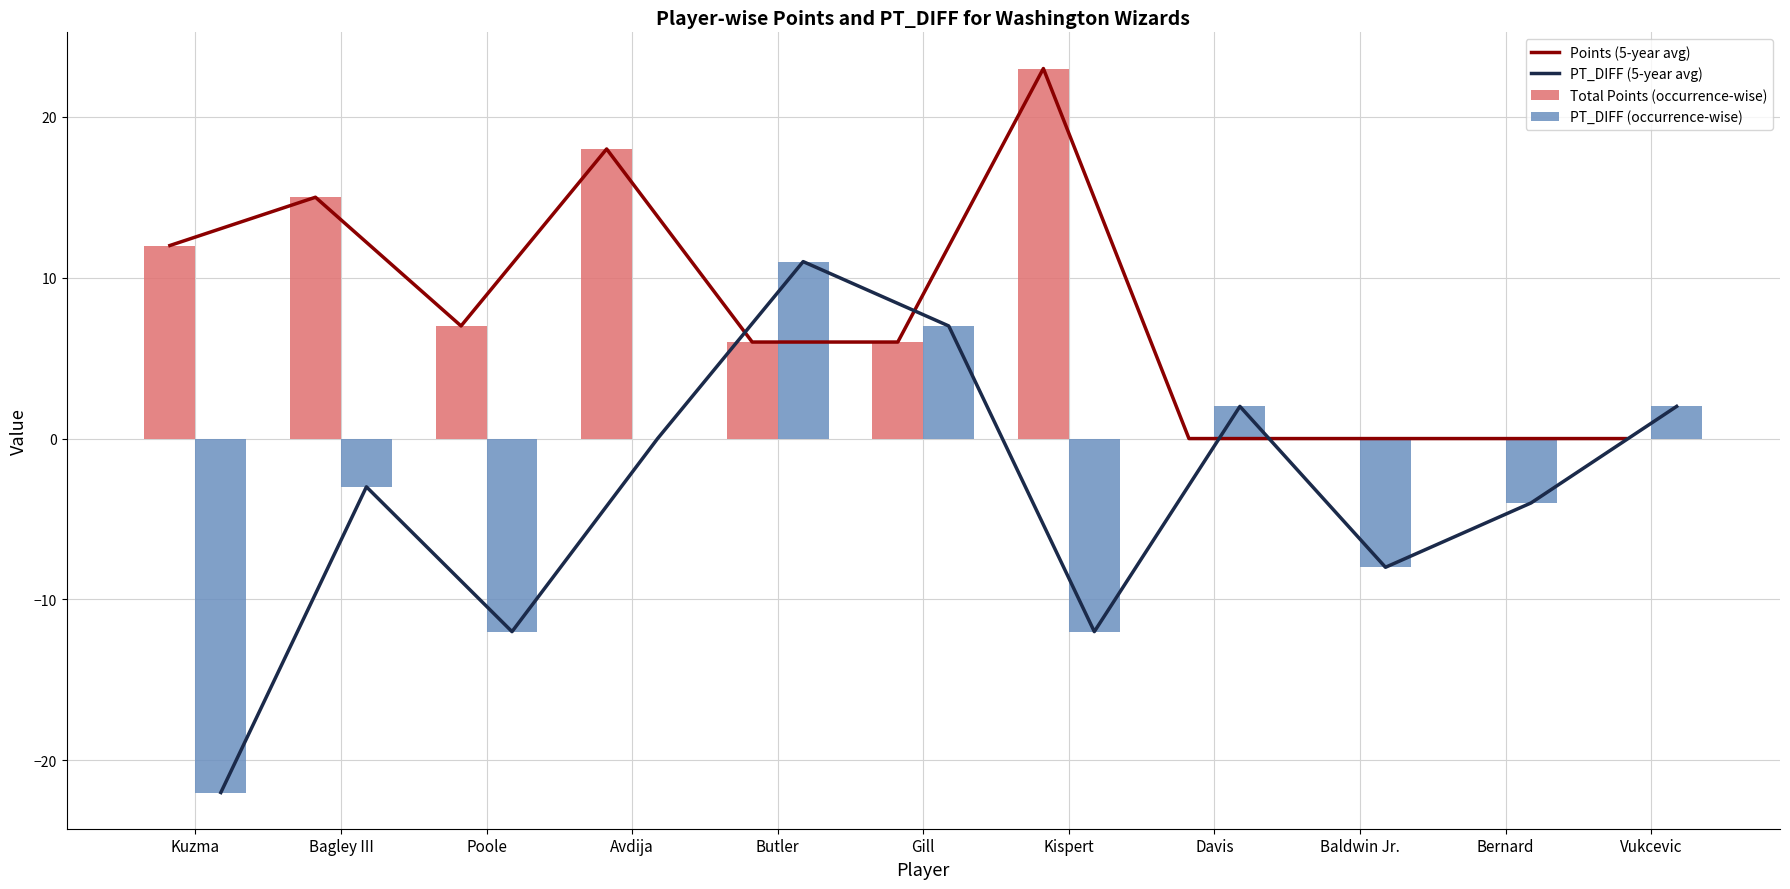

Reading right to left, list all the values displayed in this chart.

Points (5-year avg): 0	0	0	0	23	6	6	18	7	15	12
PT_DIFF (5-year avg): 2	-4	-8	2	-12	7	11	0	-12	-3	-22
Total Points (occurrence-wise): 0	0	0	0	23	6	6	18	7	15	12
PT_DIFF (occurrence-wise): 2	-4	-8	2	-12	7	11	0	-12	-3	-22